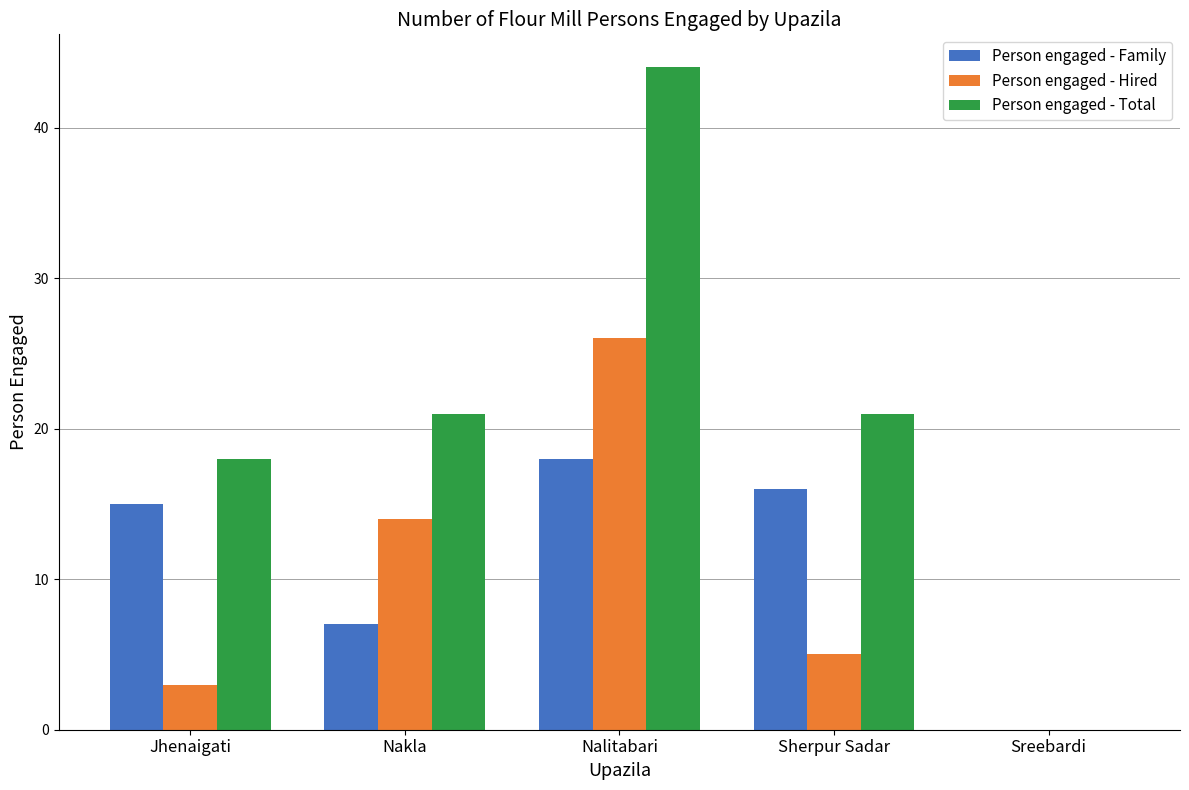

Reading left to right, transcribe all the data shown in this chart.

Person engaged - Family: Jhenaigati=15	Nakla=7	Nalitabari=18	Sherpur Sadar=16	Sreebardi=0
Person engaged - Hired: Jhenaigati=3	Nakla=14	Nalitabari=26	Sherpur Sadar=5	Sreebardi=0
Person engaged - Total: Jhenaigati=18	Nakla=21	Nalitabari=44	Sherpur Sadar=21	Sreebardi=0